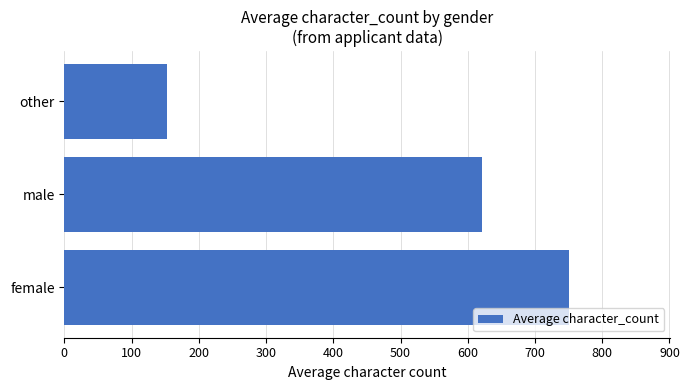

Reading bottom to top, list all the values displayed in this chart.

female=751	male=621	other=152